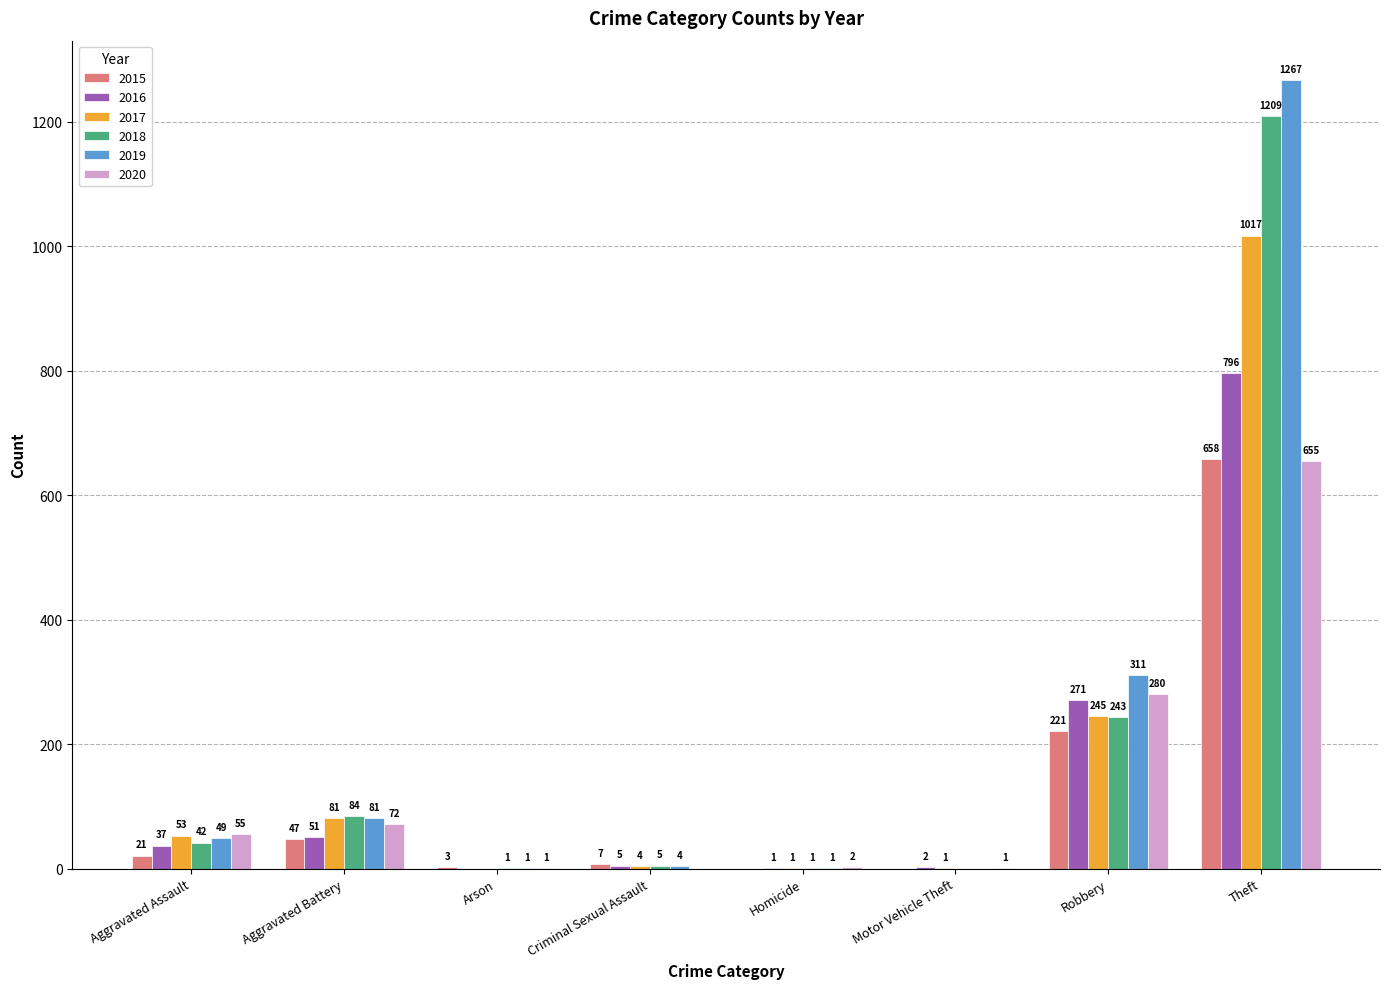

Where is 2019 nearest to the value 633?

Robbery